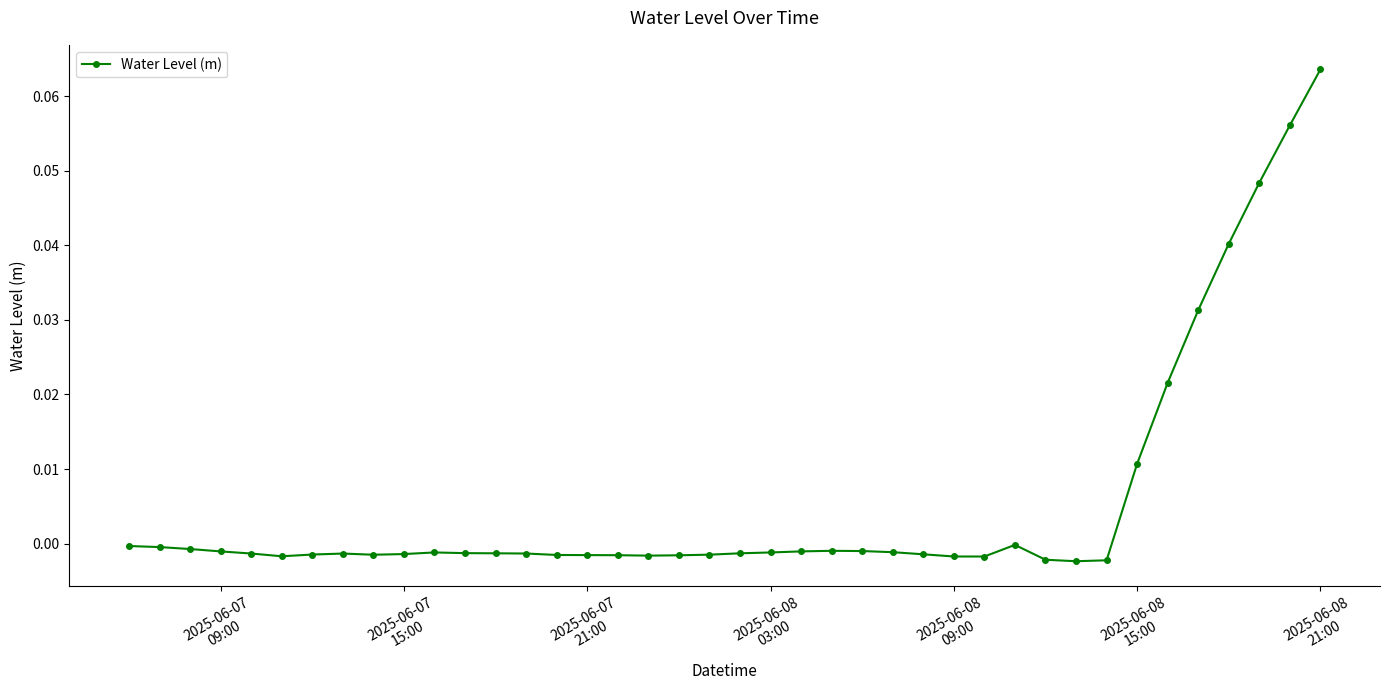

How many data points does each series have?

40